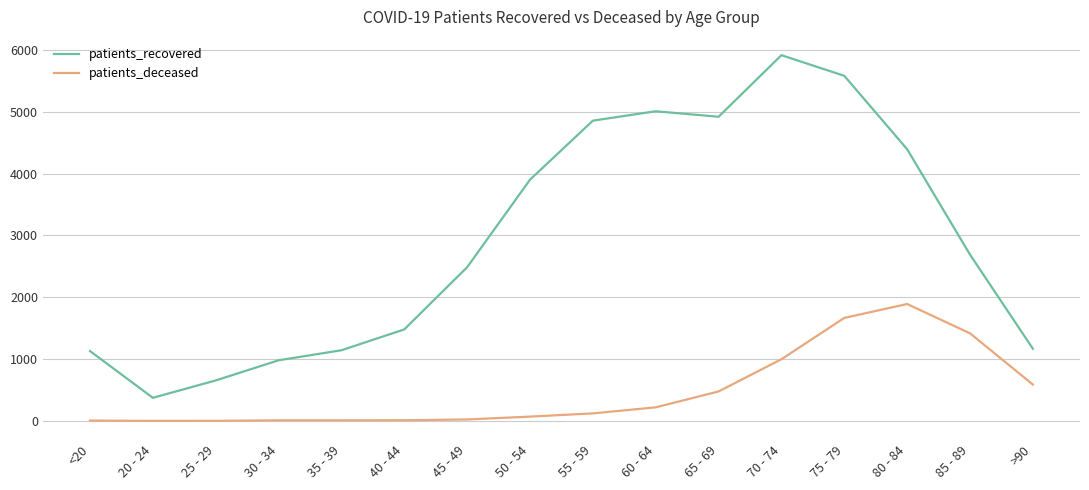

How many lines are shown in the chart?

2